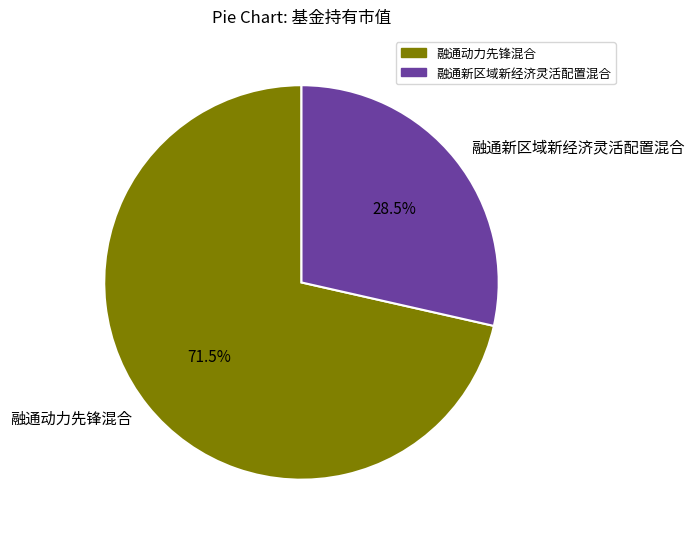

Which has a higher value, 融通新区域新经济灵活配置混合 or 融通动力先锋混合?

融通动力先锋混合